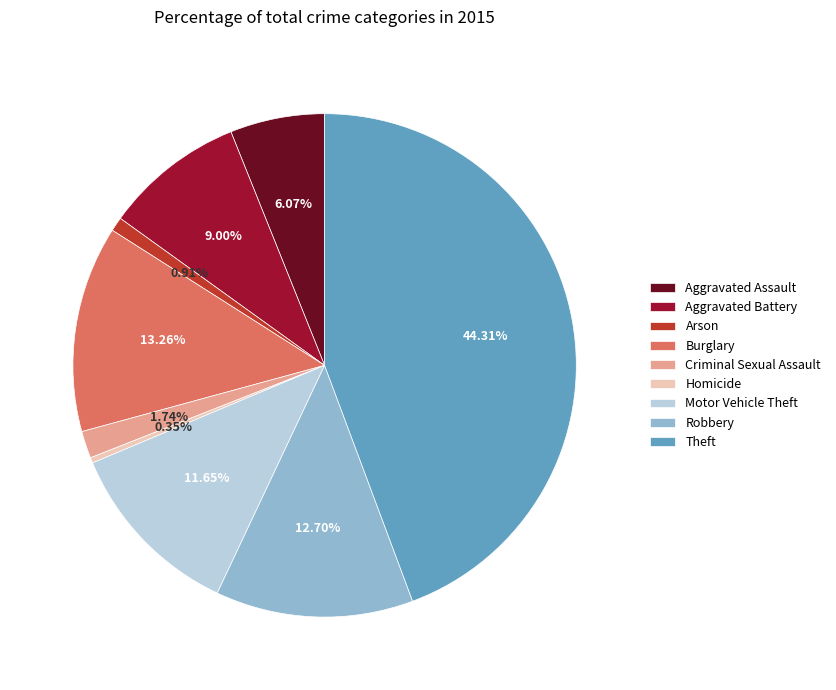

To the nearest percent, what portion does Aggravated Assault represent?

6%